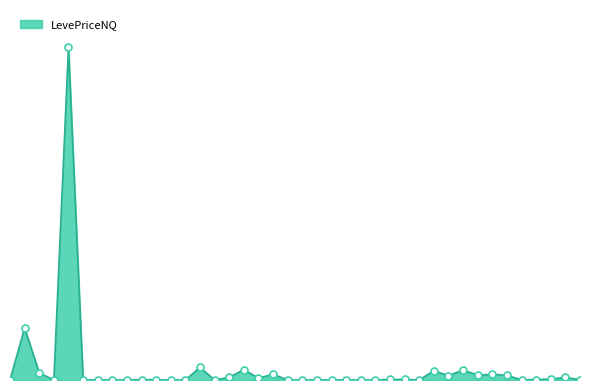

Does the chart have visible grid lines?

No